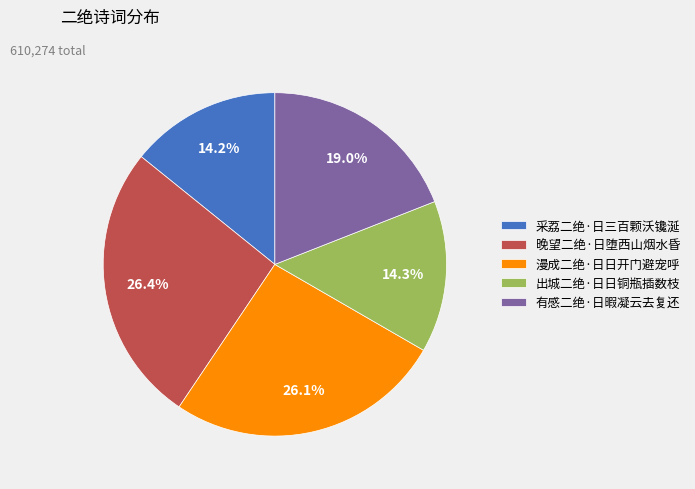

True or false: 晚望二绝·日堕西山烟水昏 accounts for 39% of the total.

False